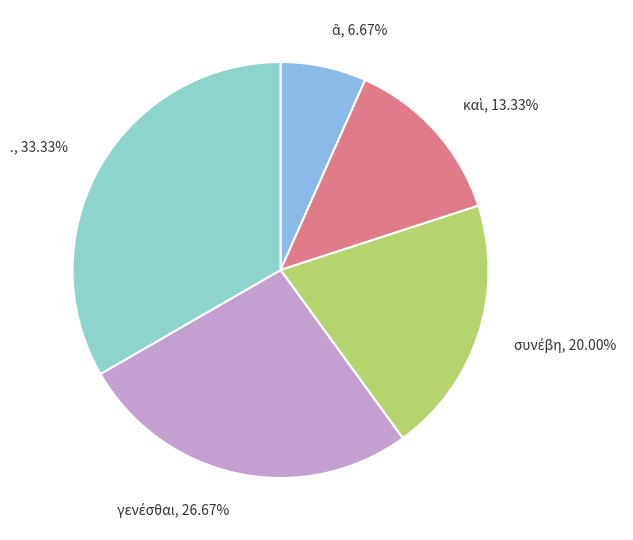

Which category has the biggest portion of the pie?

.